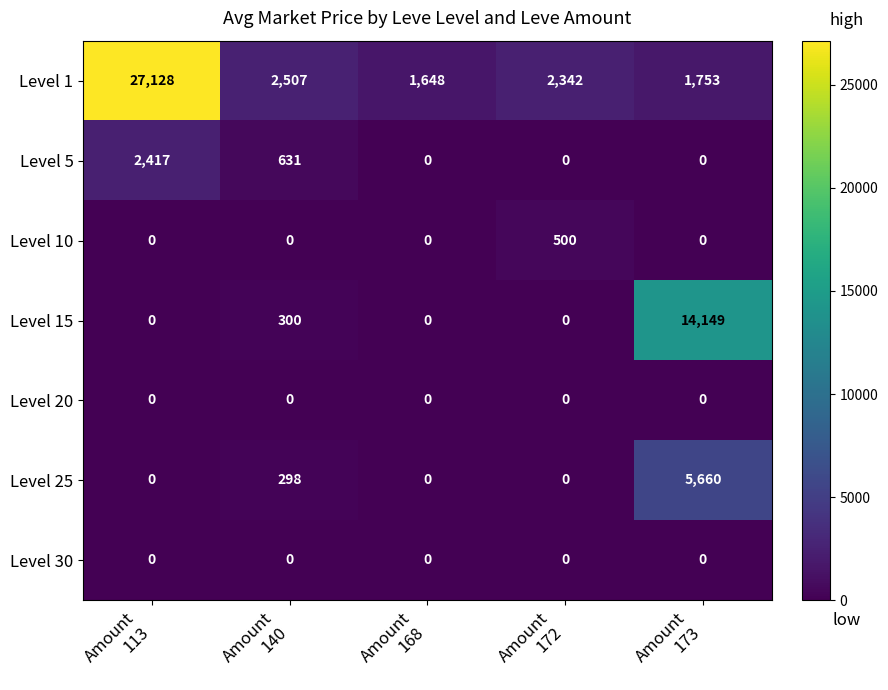

What is the difference between the maximum and second lowest values in the Level 5 series?

2417